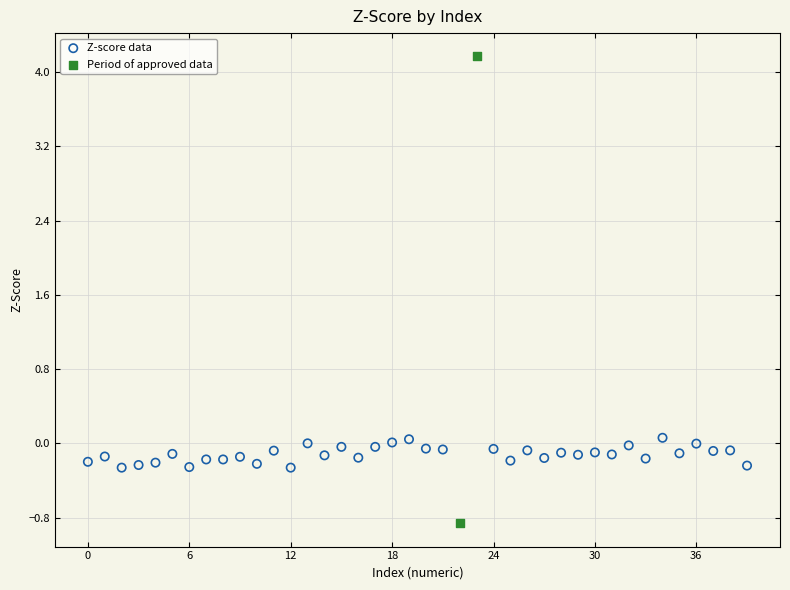

What are all the series names shown in the legend?

Z-score data, Period of approved data